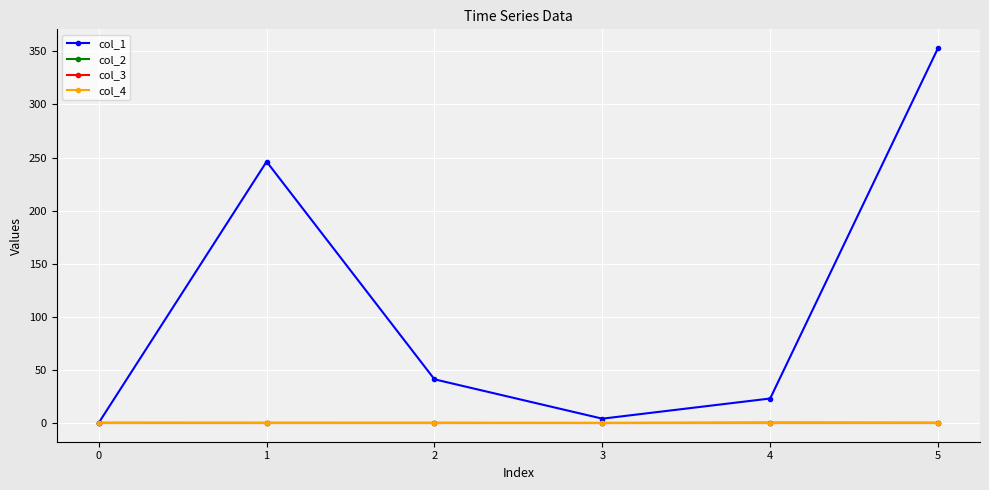

Is the value of col_1 at 4 greater than the value of col_3 at 5?

Yes